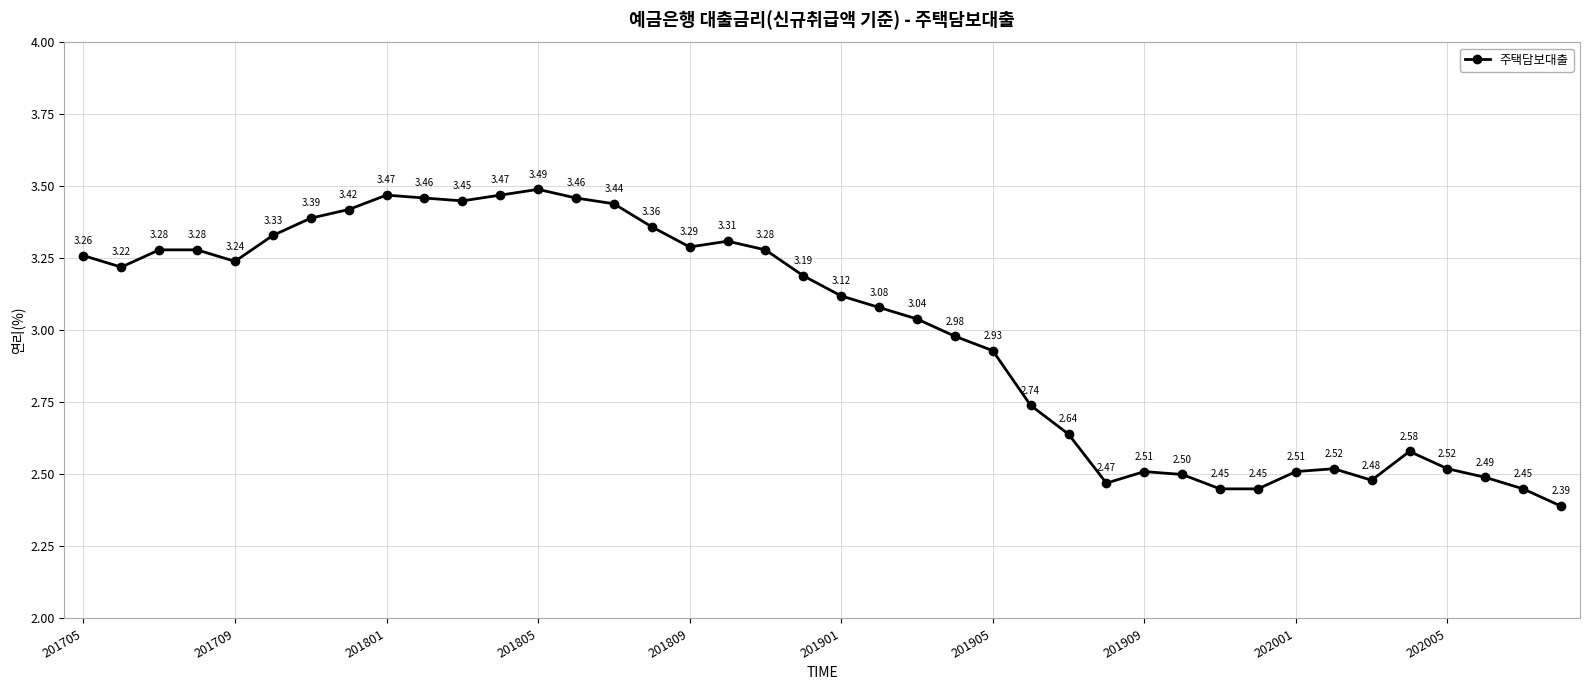

True or false: there are more than 0 points higher than both neighbors.

True